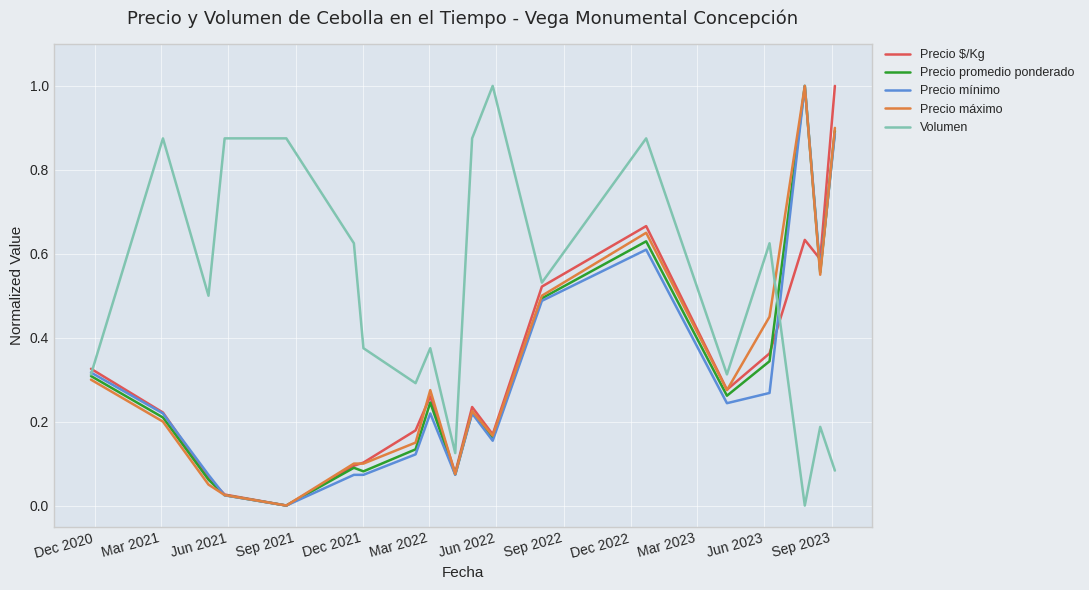

Which series has the largest total across all categories?

Volumen